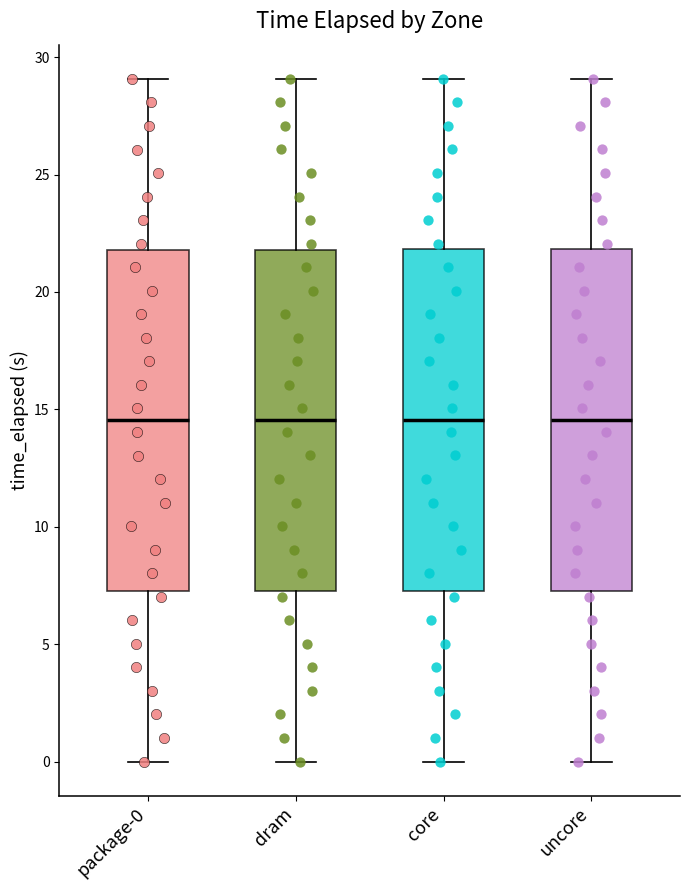

Reading left to right, transcribe this box plot: for each box, give where its median line is, the range the box spans, and where its two whiskers end, as read against the y-axis. The values are not printed on the chart, so give them approximately, as read against the axis.

package-0: median 14.5, box 7.5 to 22.0, whiskers 0.0 to 29.0
dram: median 14.5, box 7.5 to 22.0, whiskers 0.0 to 29.0
core: median 14.5, box 7.5 to 22.0, whiskers 0.0 to 29.0
uncore: median 14.5, box 7.5 to 22.0, whiskers 0.0 to 29.0